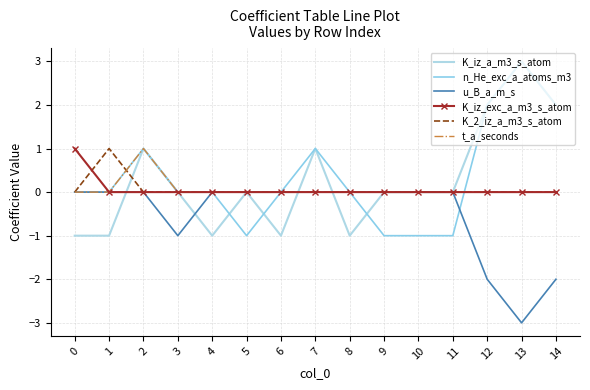

Which series has the widest spread of values?

K_iz_a_m3_s_atom